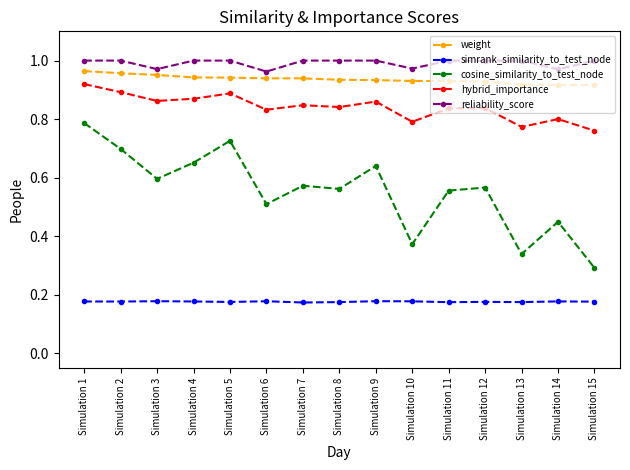

At Simulation 12, list the series in order from smallest to largest.

simrank_similarity_to_test_node, cosine_similarity_to_test_node, hybrid_importance, weight, reliability_score